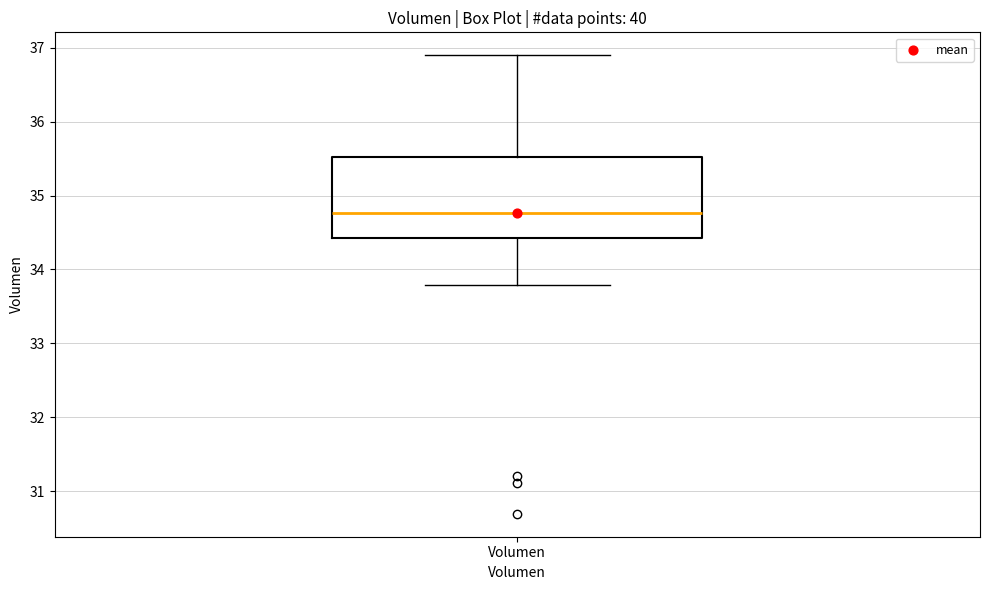

Read this box plot against the y-axis: the position of the median line, the range covered by the box, and the ends of both whiskers. The values are not printed on the chart, so give them approximately, as read against the axis.

median 34.8, box 34.4 to 35.5, whiskers 33.8 to 36.9